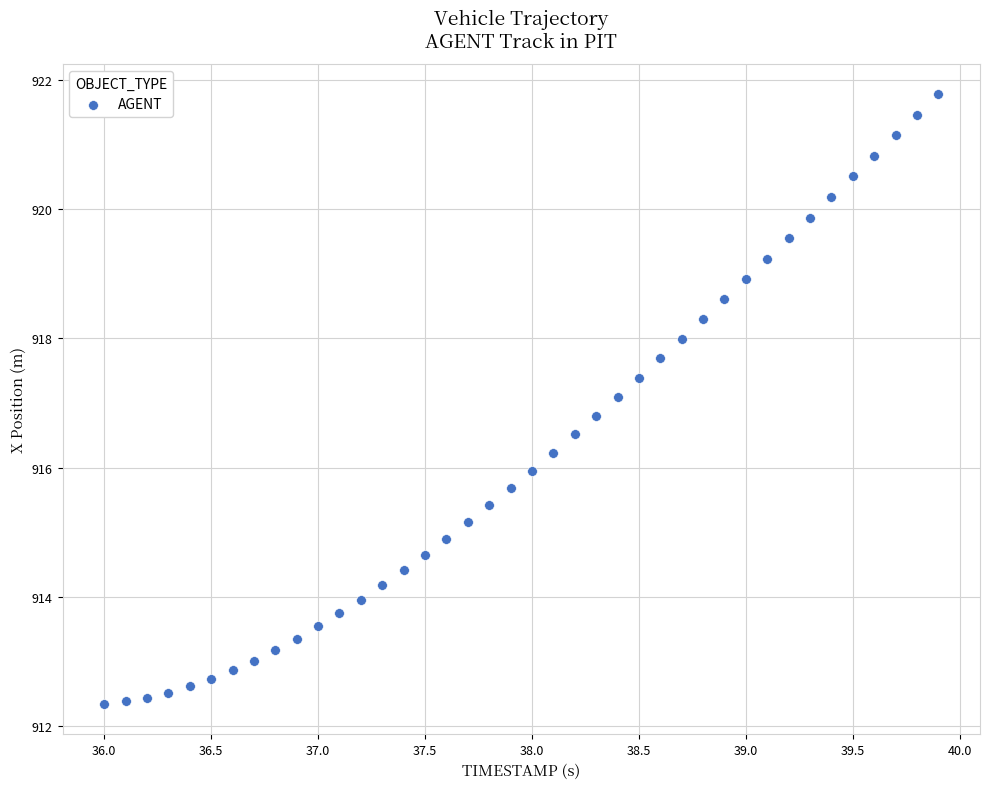

What is the range of X values (max minus min)?

3.9